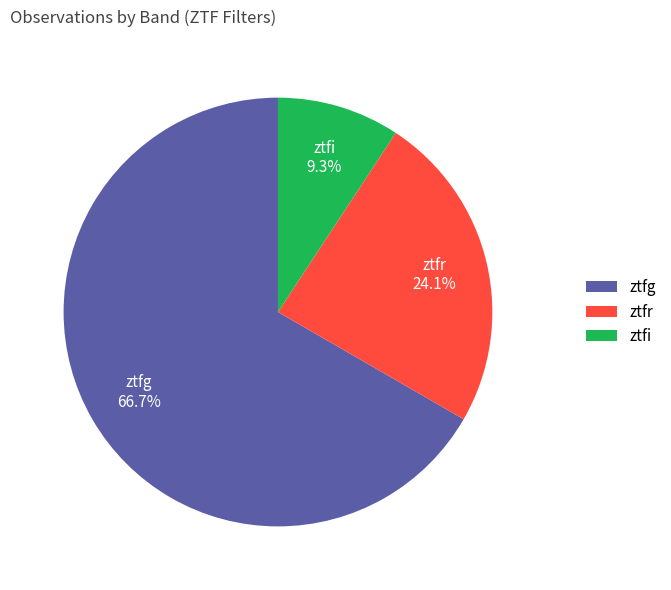

How many segments does this pie chart have?

3